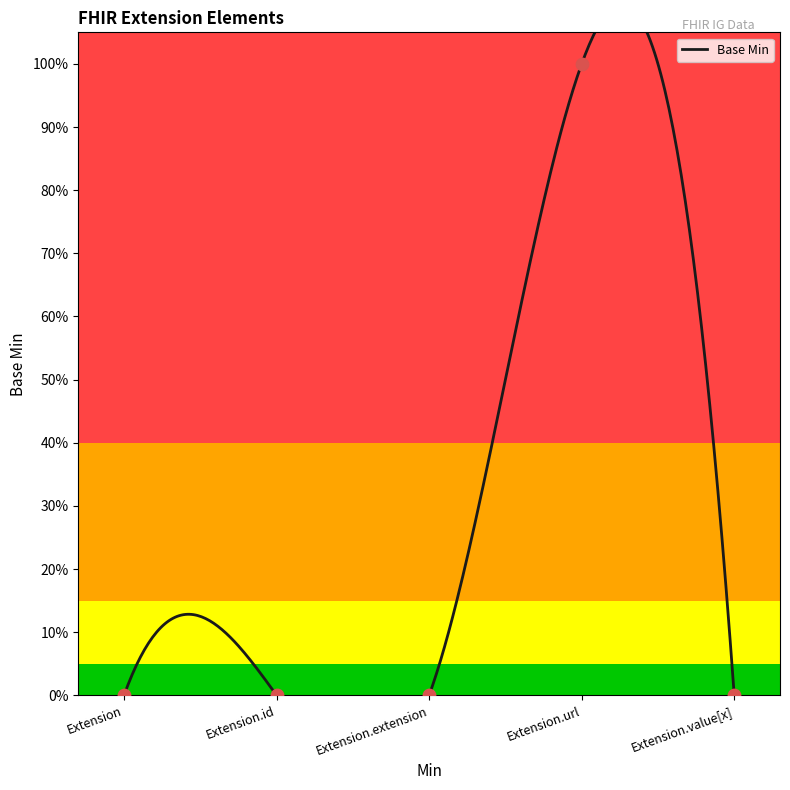

Which has a higher value, Extension.value[x] or Extension?

Extension.value[x]